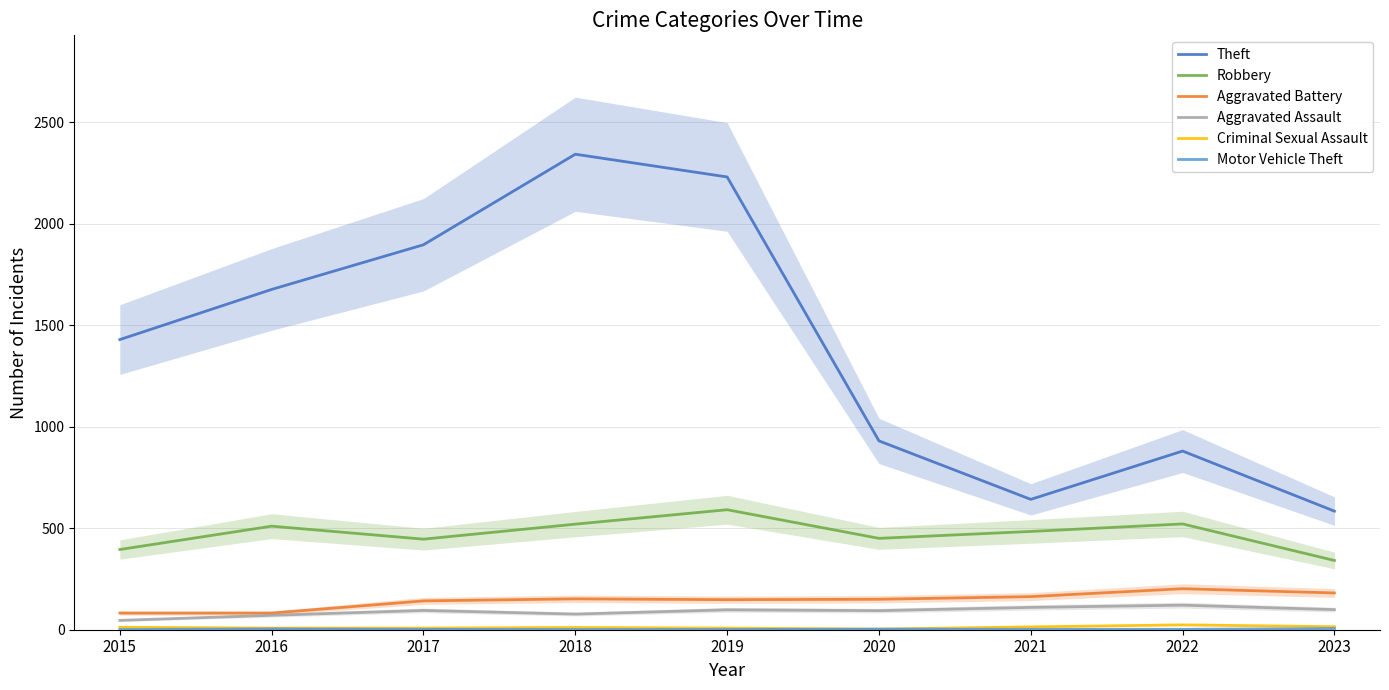

List the labels in order of Robbery value, largest first.

2019, 2022, 2018, 2016, 2021, 2020, 2017, 2015, 2023